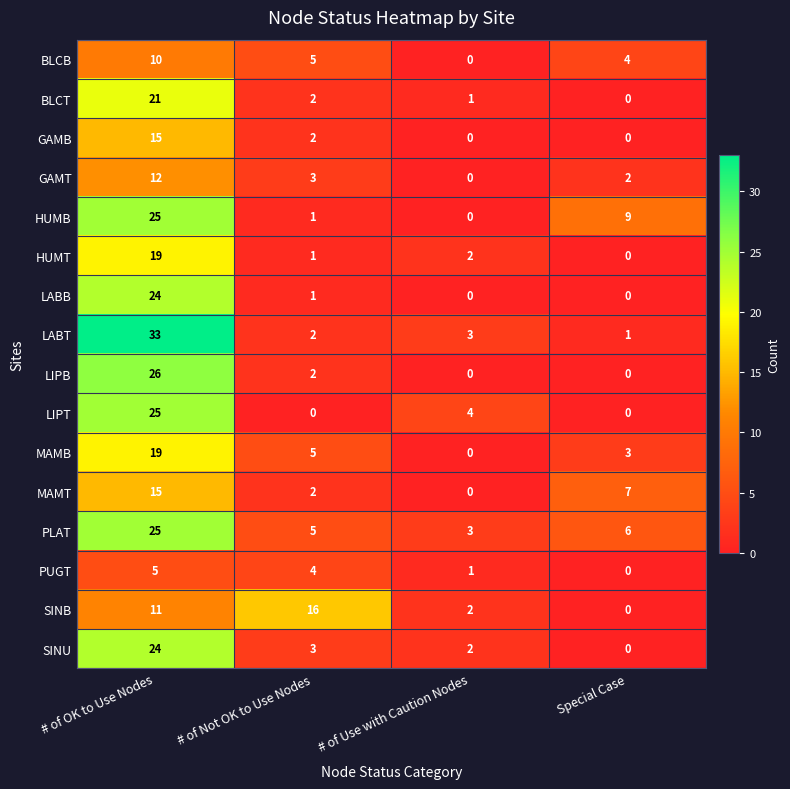

Which category has the highest value in the PUGT series?

# of OK to Use Nodes